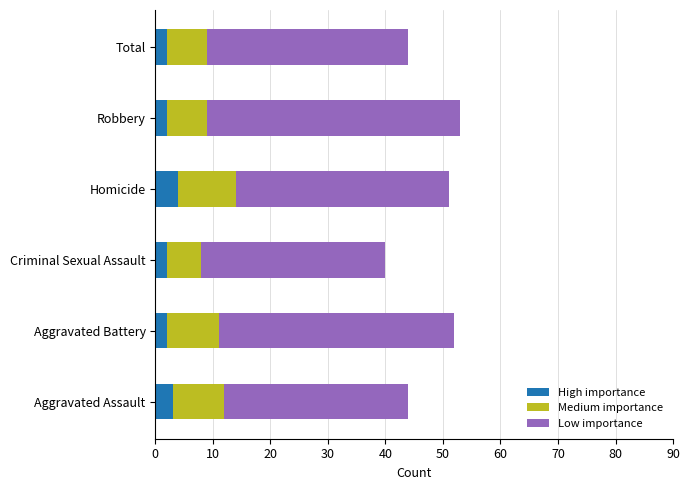

What is the sum of all High importance values?

15